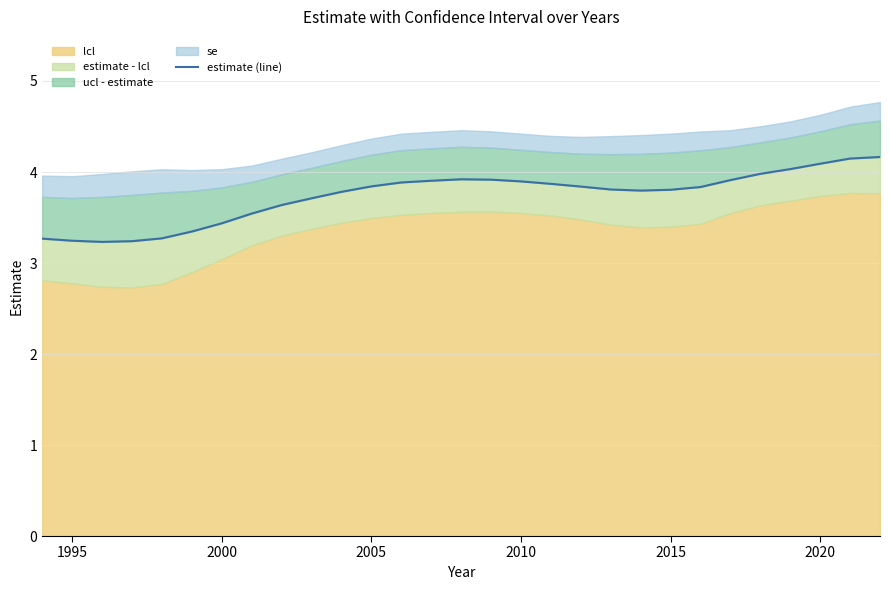

Is it true that the value at 12 is 2.0?

False